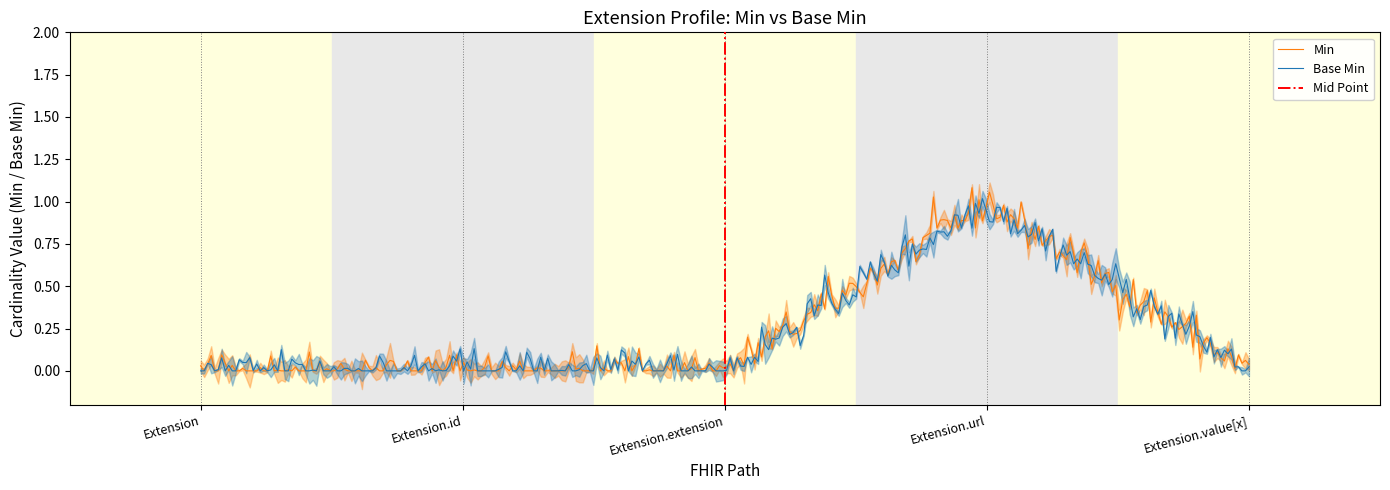

At which category does the chart reach its minimum across all series?

Extension